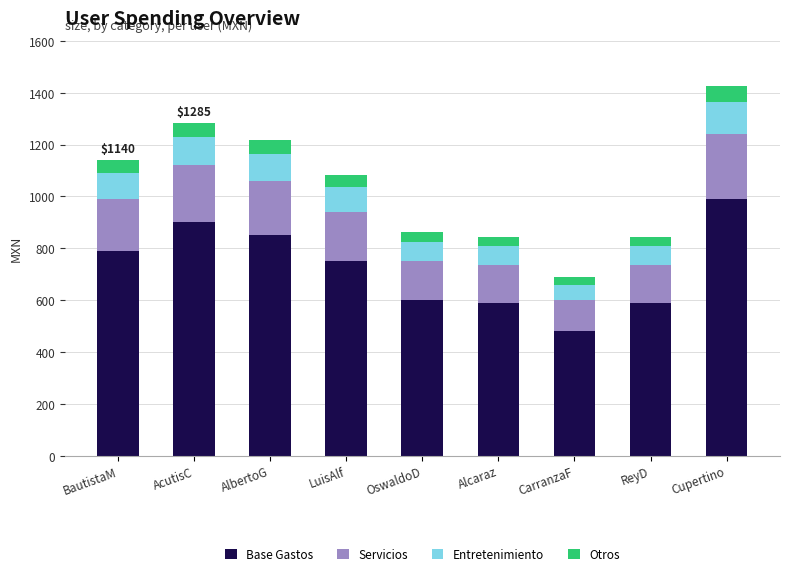

The value of Base Gastos at LuisAlf is 1334. True or false?

False